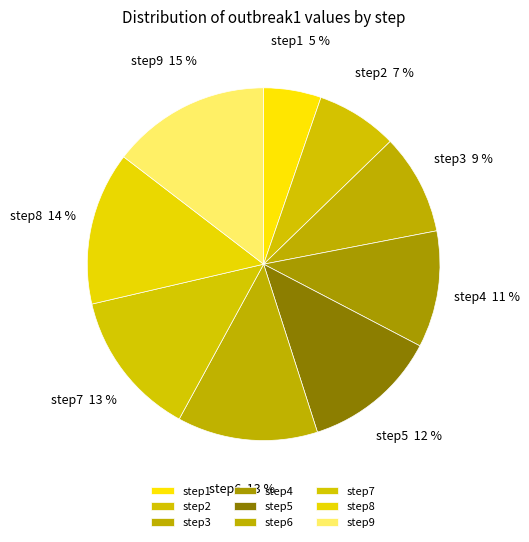

Do step9 and step5 together represent more than half of the pie?

No